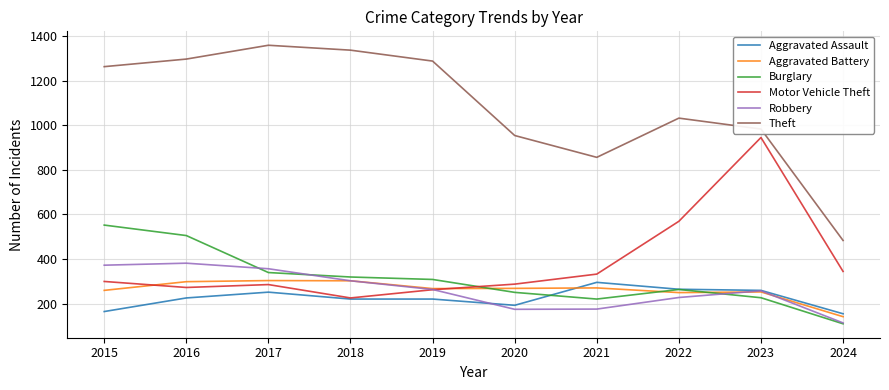

How many values in the Theft series are below 1263?

5